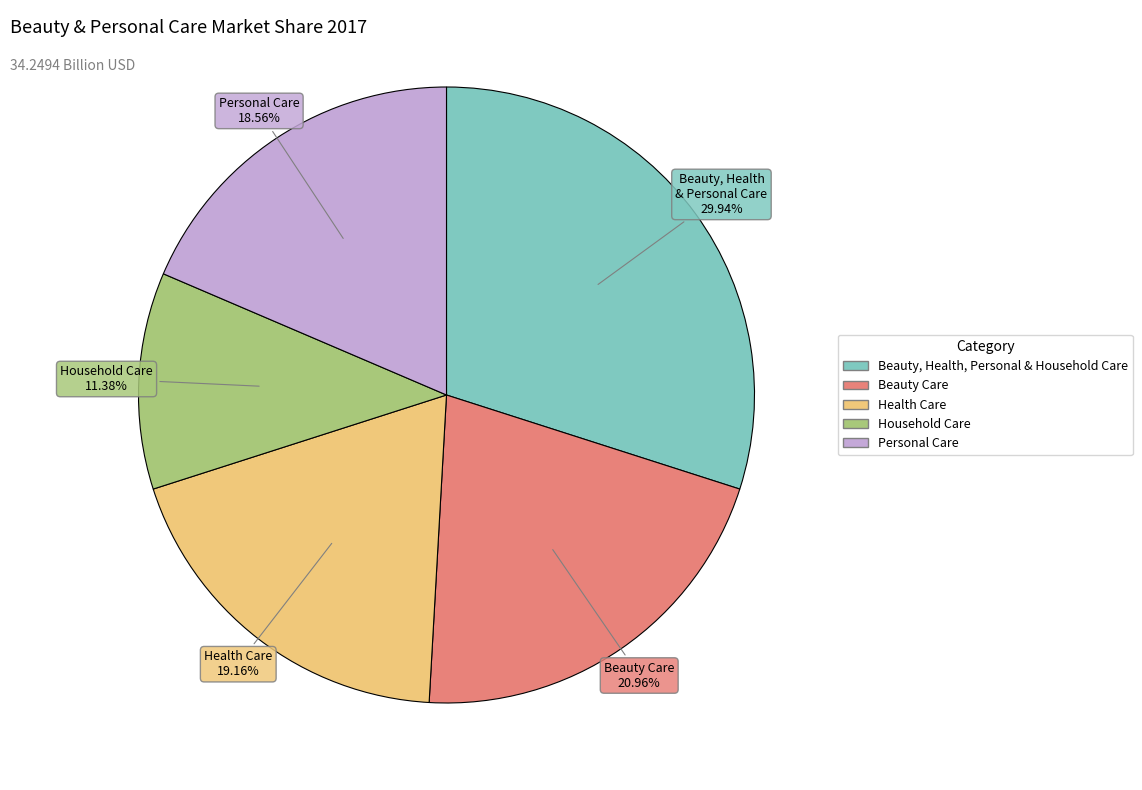

Is there a majority slice in this chart?

No